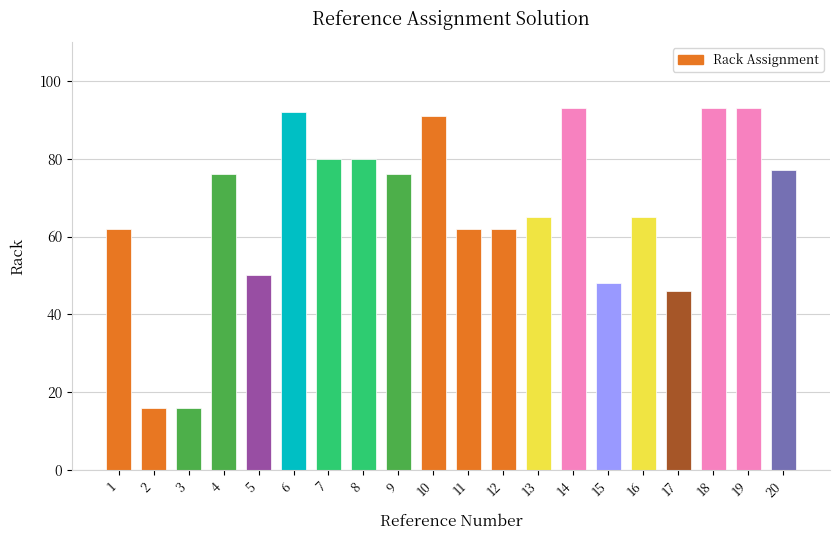

Reading right to left, what are all the values shown in this chart?

77	93	93	46	65	48	93	65	62	62	91	76	80	80	92	50	76	16	16	62